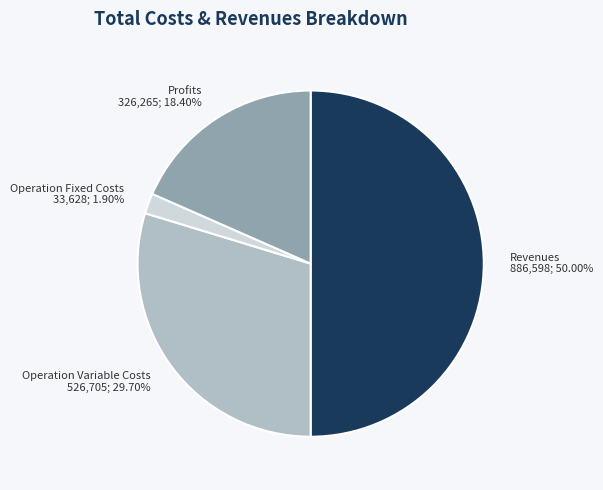

How many segments does this pie chart have?

4